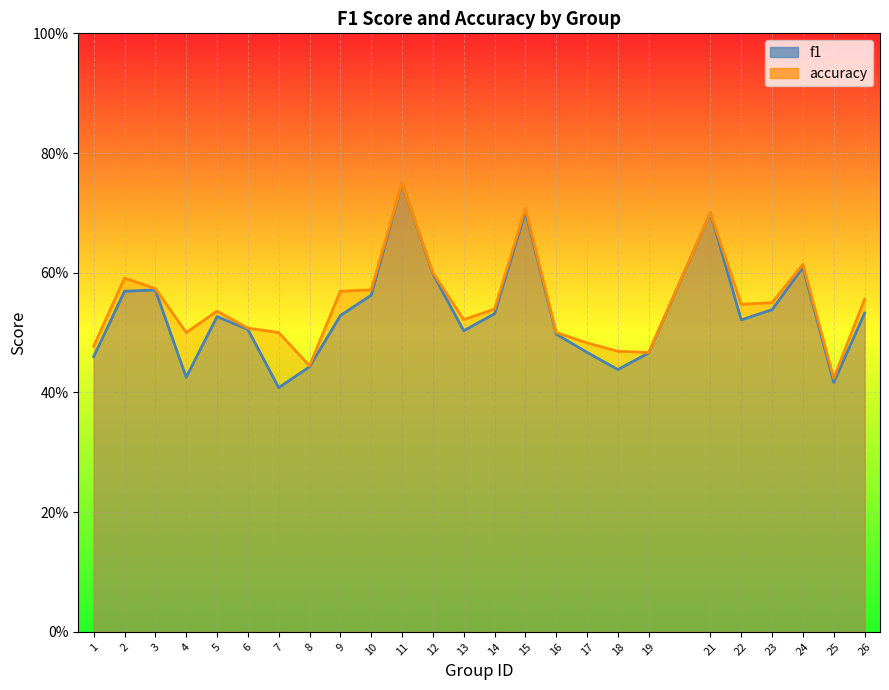

Reading left to right, extract all data points from this chart.

f1: 1=0.5	2=0.6	3=0.6	4=0.4	5=0.5	6=0.5	7=0.4	8=0.4	9=0.5	10=0.6	11=0.8	12=0.6	13=0.5	14=0.5	15=0.7	16=0.5	17=0.5	18=0.4	19=0.5	21=0.7	22=0.5	23=0.5	24=0.6	25=0.4	26=0.5
accuracy: 1=0.5	2=0.6	3=0.6	4=0.5	5=0.5	6=0.5	7=0.5	8=0.4	9=0.6	10=0.6	11=0.8	12=0.6	13=0.5	14=0.5	15=0.7	16=0.5	17=0.5	18=0.5	19=0.5	21=0.7	22=0.5	23=0.6	24=0.6	25=0.4	26=0.6